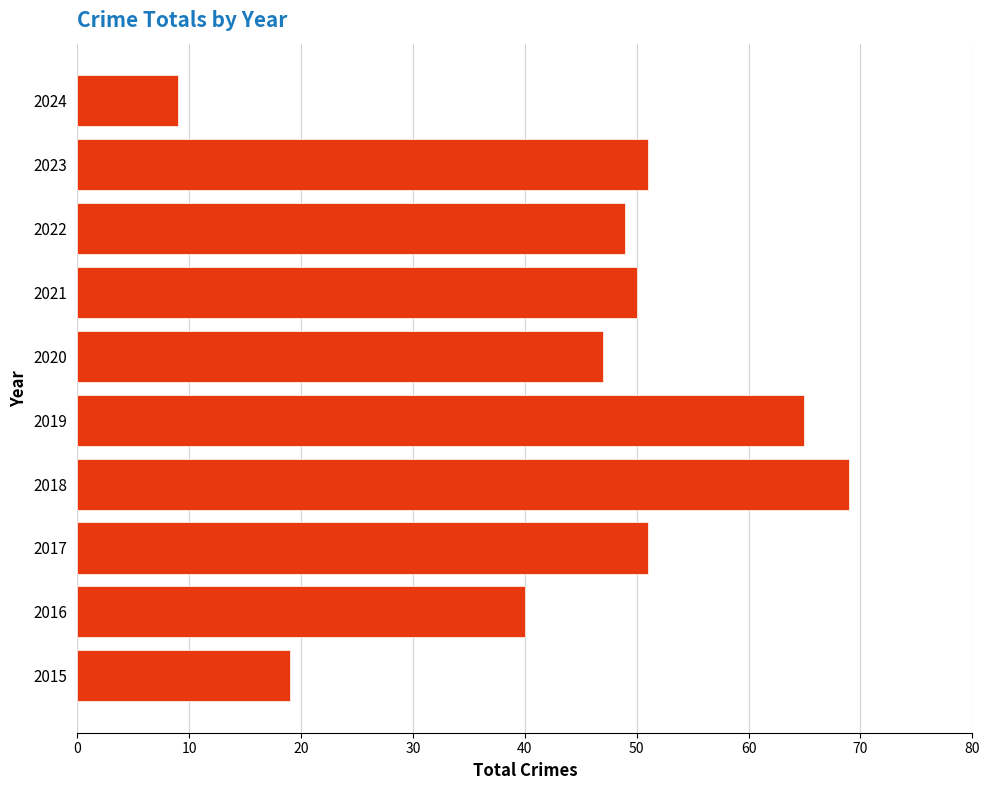

Reading bottom to top, what are all the values shown in this chart?

2015=19	2016=40	2017=51	2018=69	2019=65	2020=47	2021=50	2022=49	2023=51	2024=9